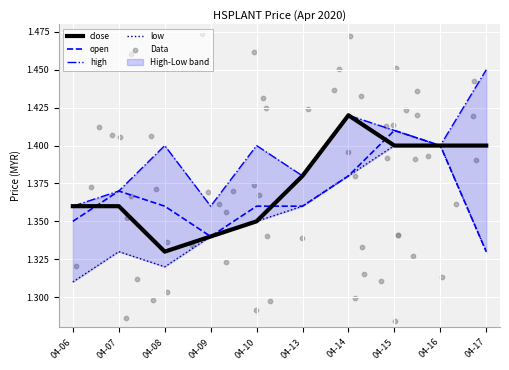

Which series has the largest Y range (max minus min)?

high